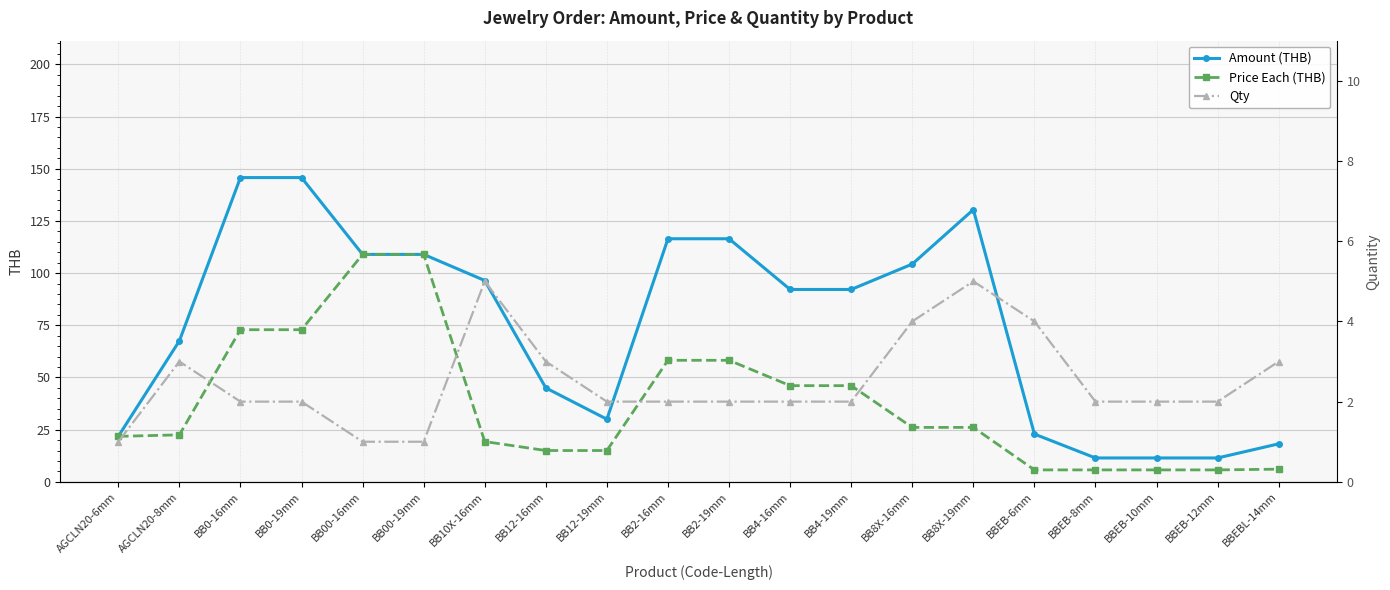

What is the difference between the maximum and minimum values in the Amount (THB) series?

134.3